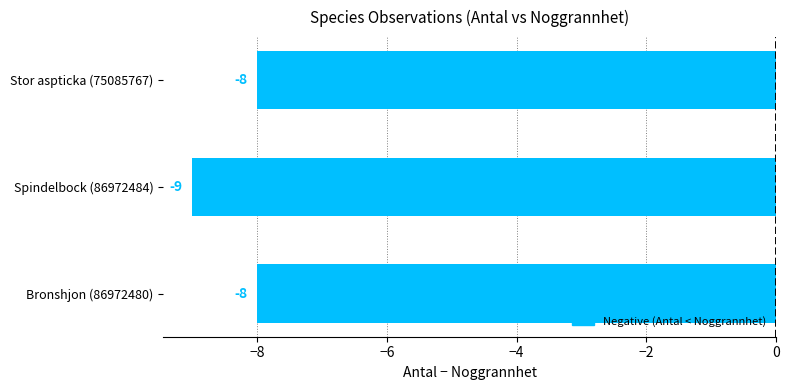

What is the maximum value shown in the chart?

-8